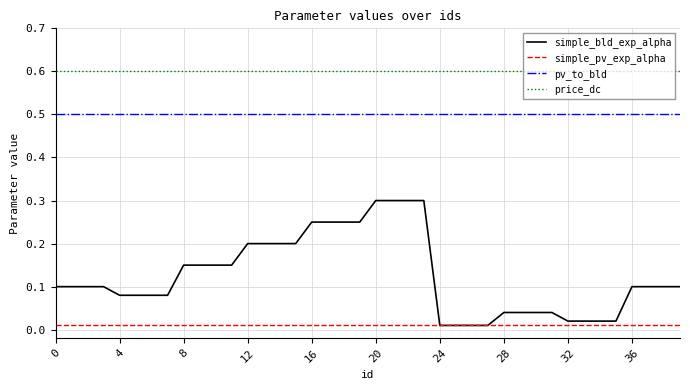

True or false: pv_to_bld and simple_pv_exp_alpha intersect in this chart.

False